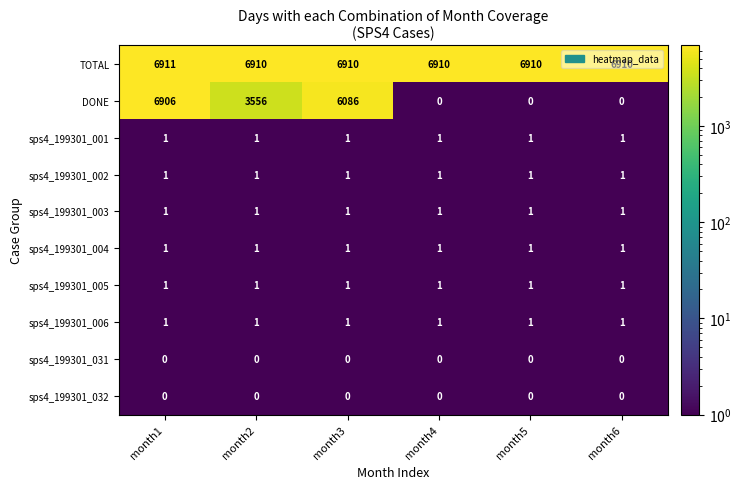

At which category is the sum across all series the highest?

month1